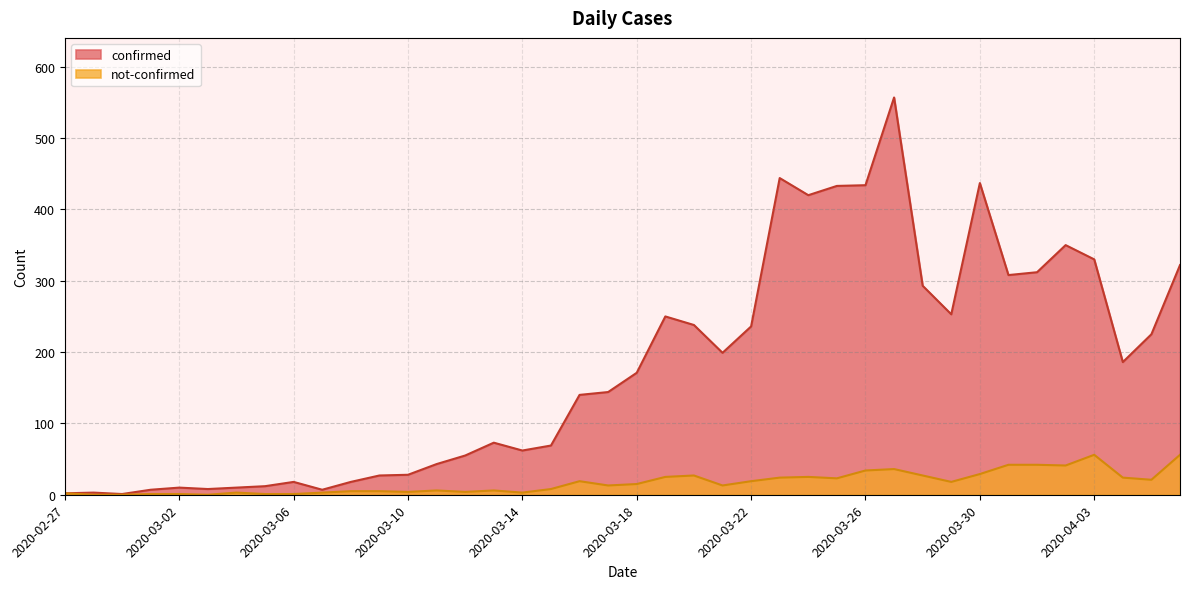

At which label does not-confirmed reach its minimum?

2020-02-28